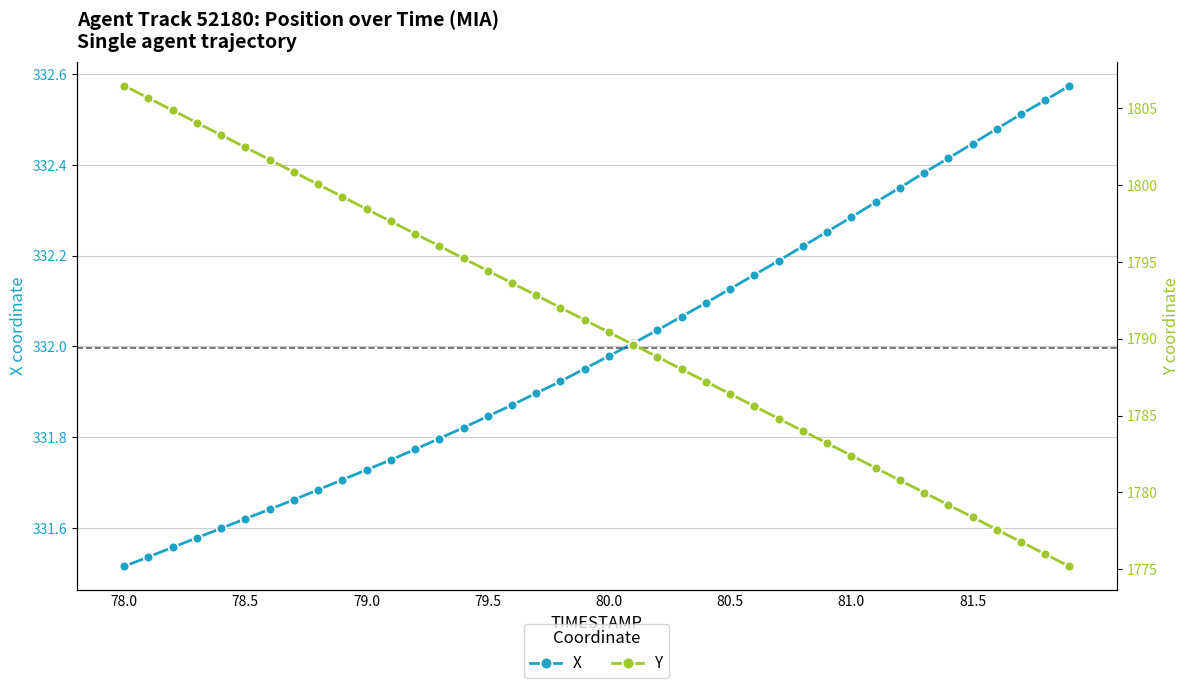

The X series shows 136.2 at 79.5. True or false?

False